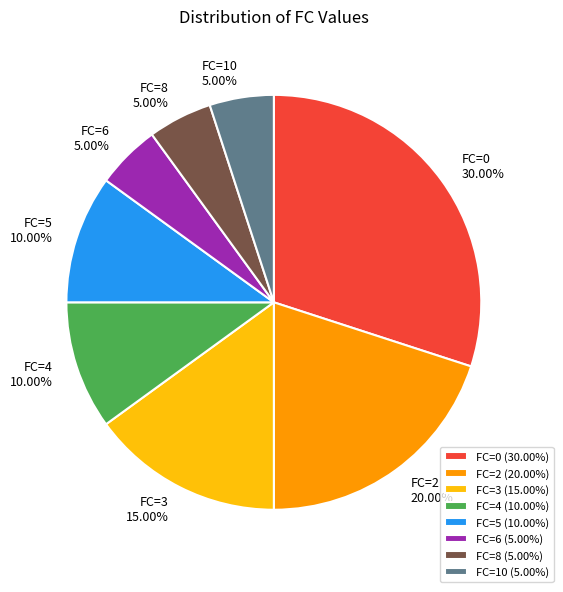

Approximately how many times larger is the value at FC=6 compared to FC=4?

0.5